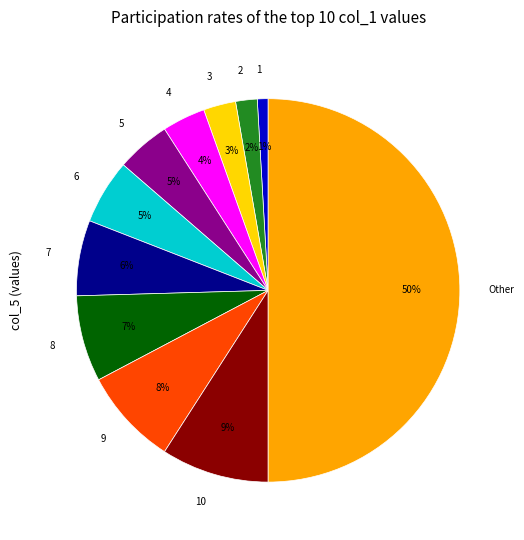

To the nearest percent, what is the difference between the 2 and 8 slice percentages?

5%